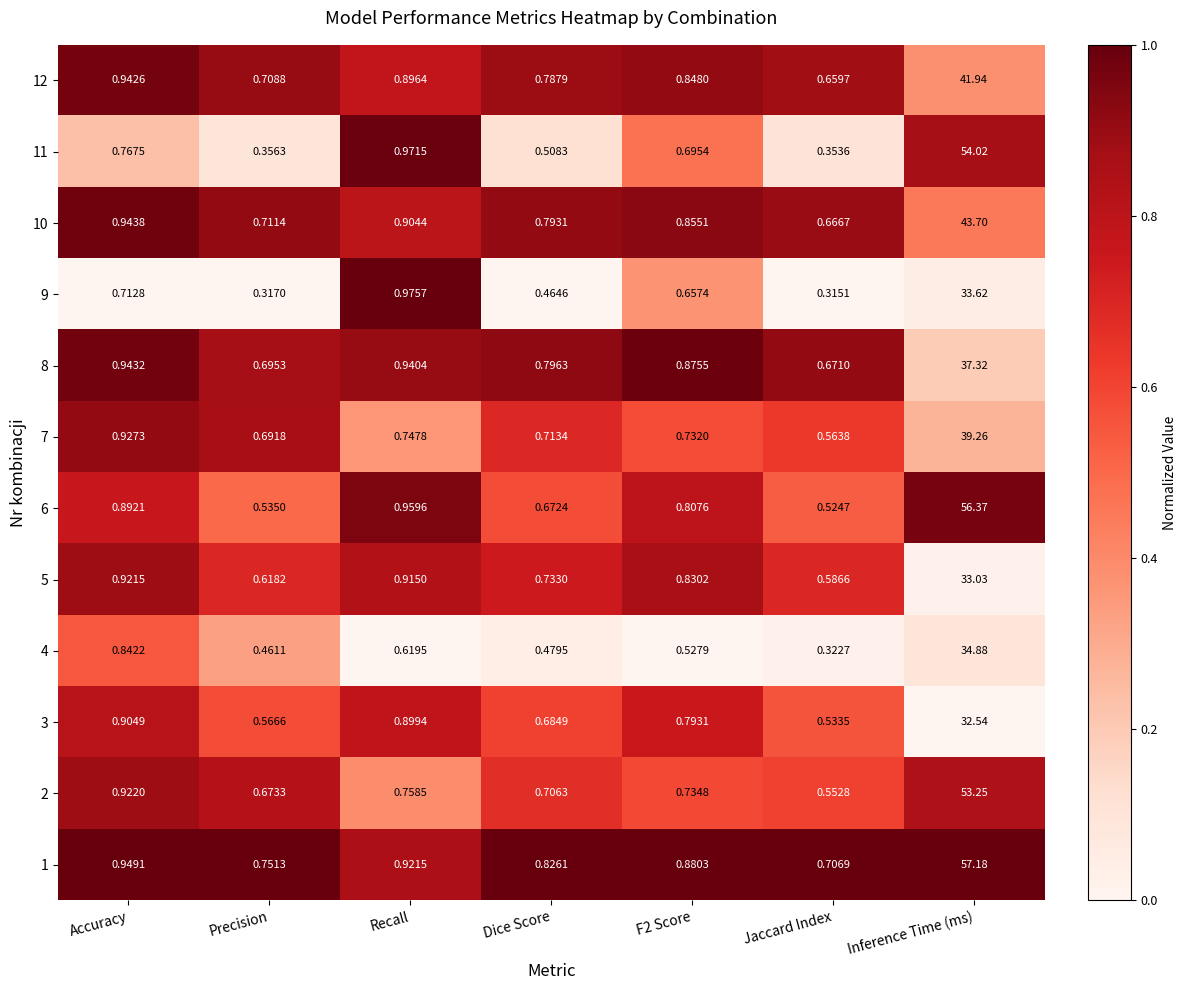

At which label does 5 reach its minimum?

Jaccard Index